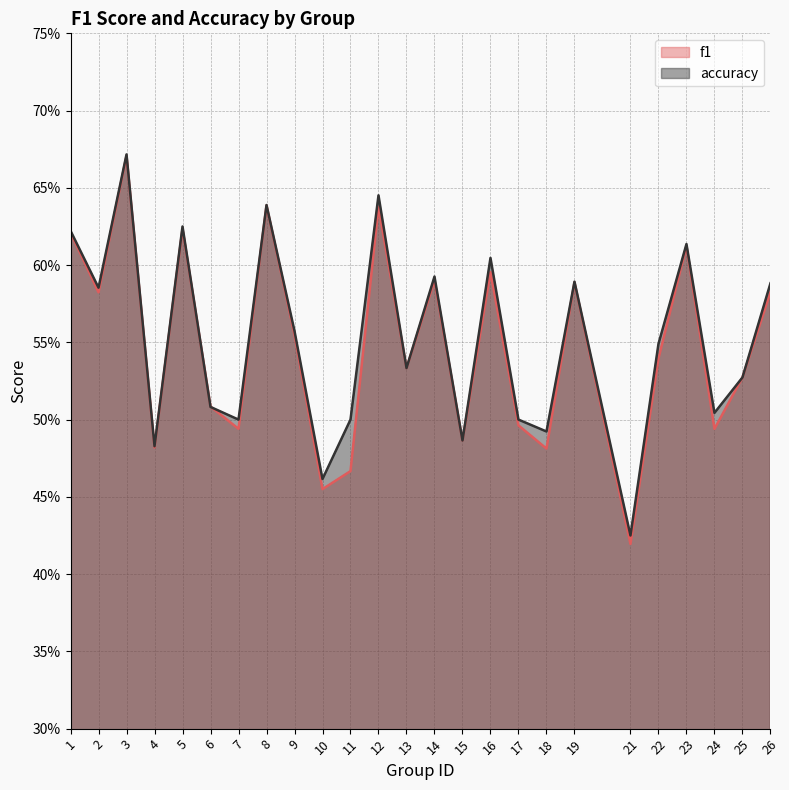

At which category is the sum across all series the highest?

3